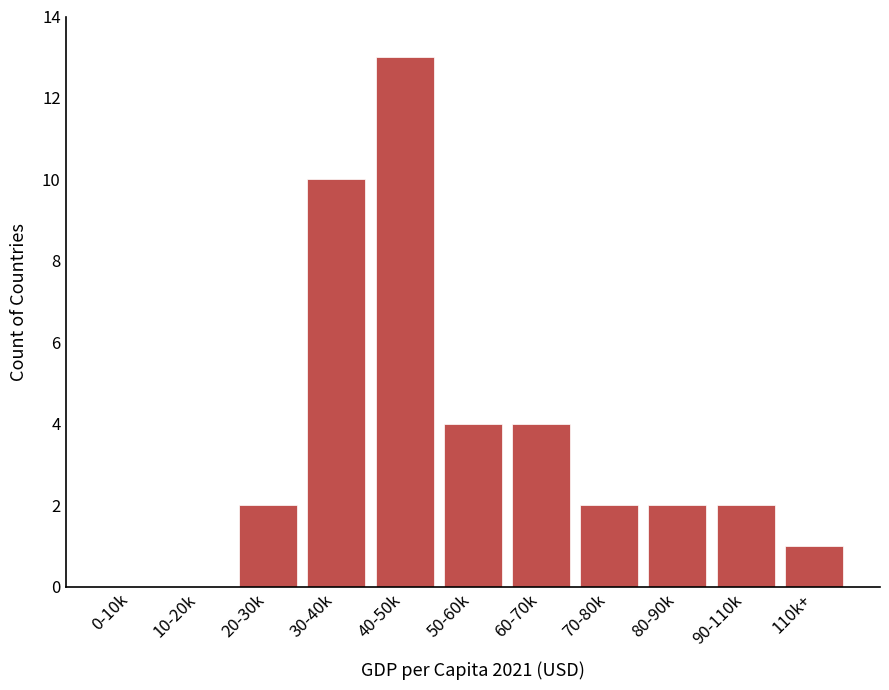

Reading right to left, what are all the values shown in this chart?

110k+=1	90-110k=2	80-90k=2	70-80k=2	60-70k=4	50-60k=4	40-50k=13	30-40k=10	20-30k=2	10-20k=0	0-10k=0